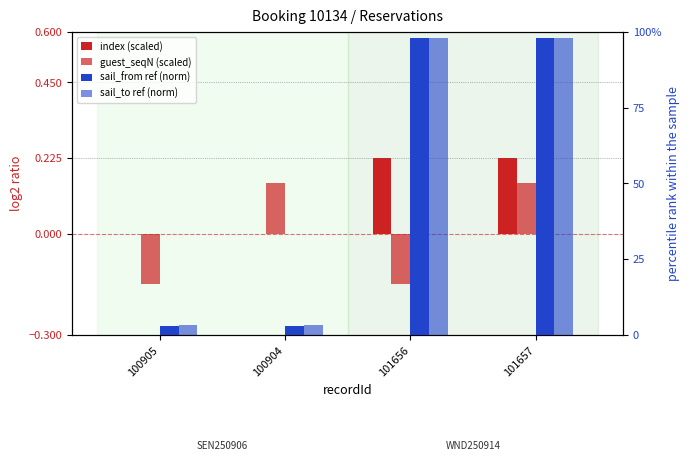

What position from the right is 100904?

3